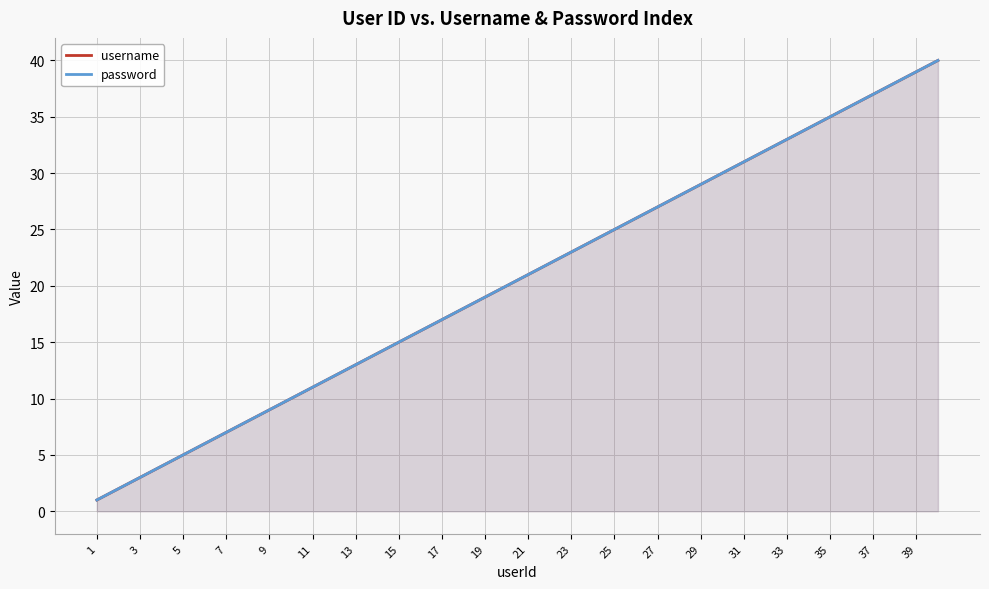

How many categories are shown in the chart?

40